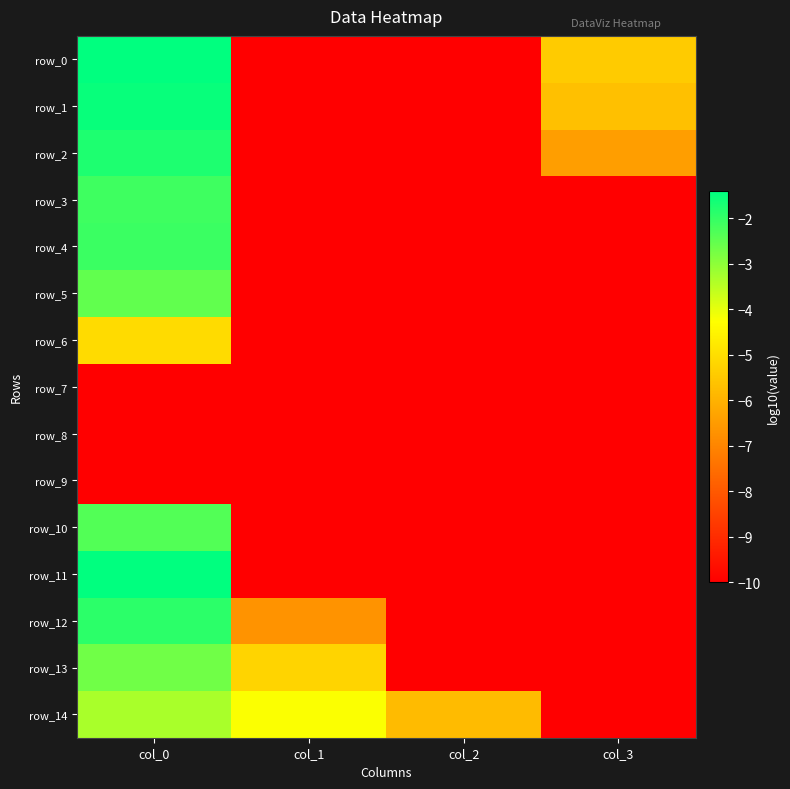

What is the sum of the row_11 values at col_2 and col_1?

-20.0